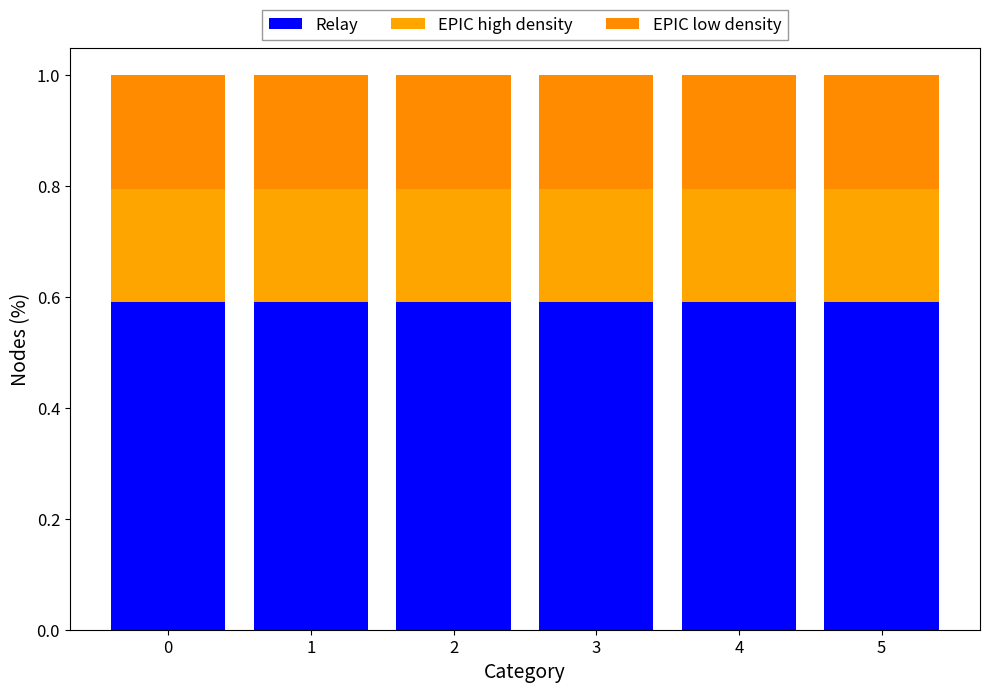

Which series changed the most between 4 and 5?

Relay